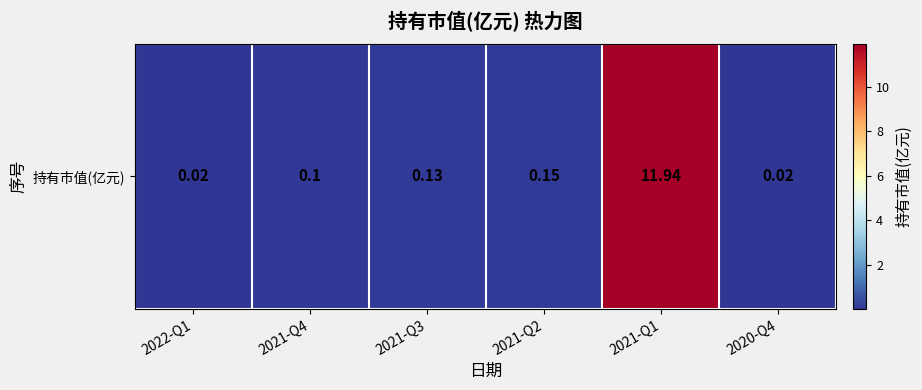

What is the difference between the values at 2021-Q1 and 2021-Q2?

11.8